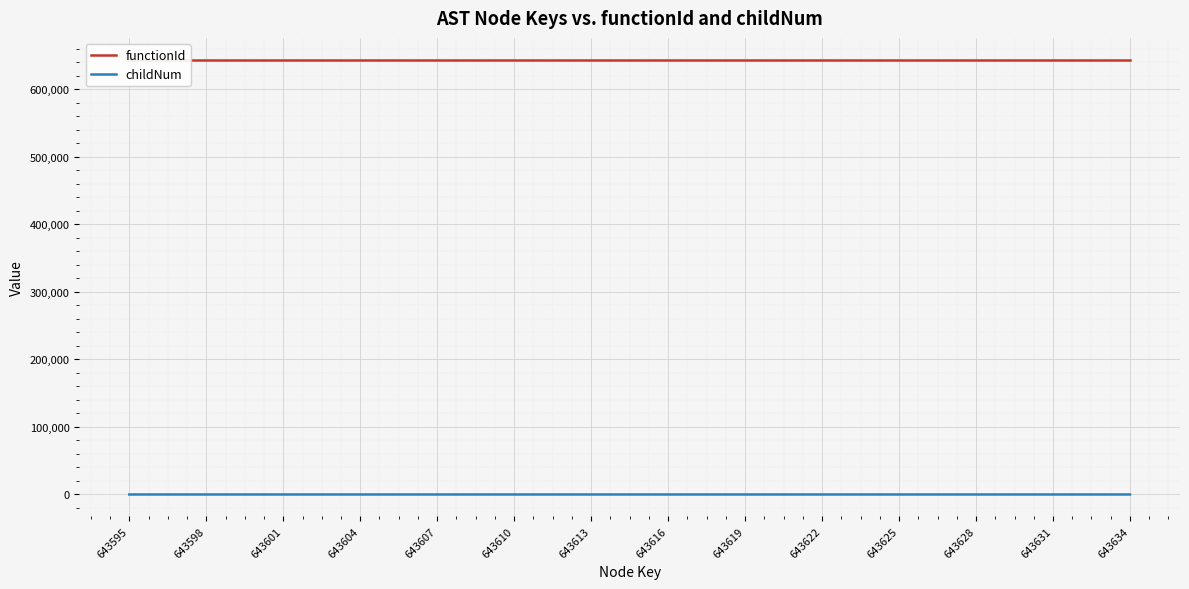

Reading left to right, extract all data points from this chart.

functionId: 643595	643595	643595	643595	643595	643595	643595	643595	643595	643595	643595	643595	643595	643595	643595	643595	643595	643595	643595	643595	643595	643595	643595	643595	643595	643595	643595	643595	643595	643595	643595	643595	643595	643595	643595	643595	643595	643595	643595	643595
childNum: 0	0	0	0	0	0	1	0	0	0	1	0	0	0	0	1	0	0	0	1	0	0	0	1	0	0	2	0	0	0	1	0	0	1	2	3	0	0	1	0